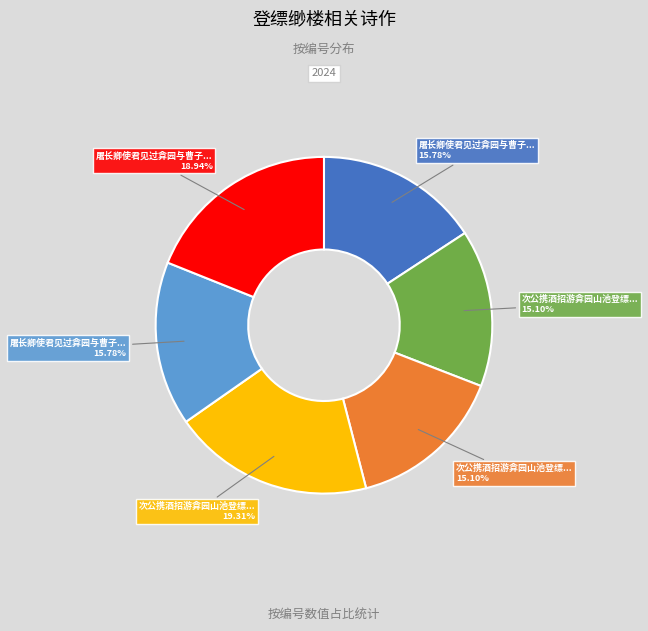

Is there any slice that represents more than half of the pie?

No